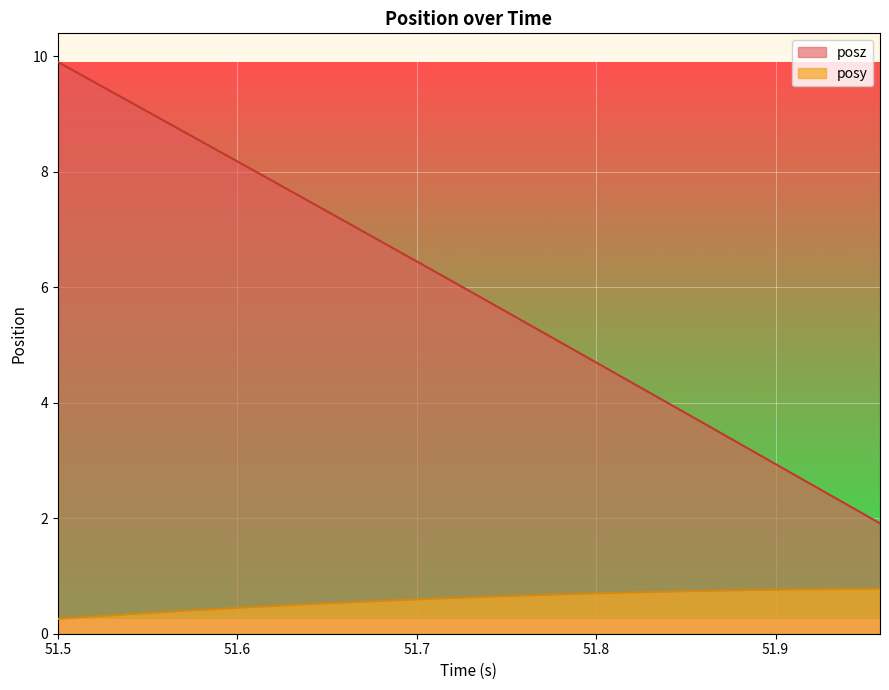

True or false: posy has more than 1 interior local peaks.

False